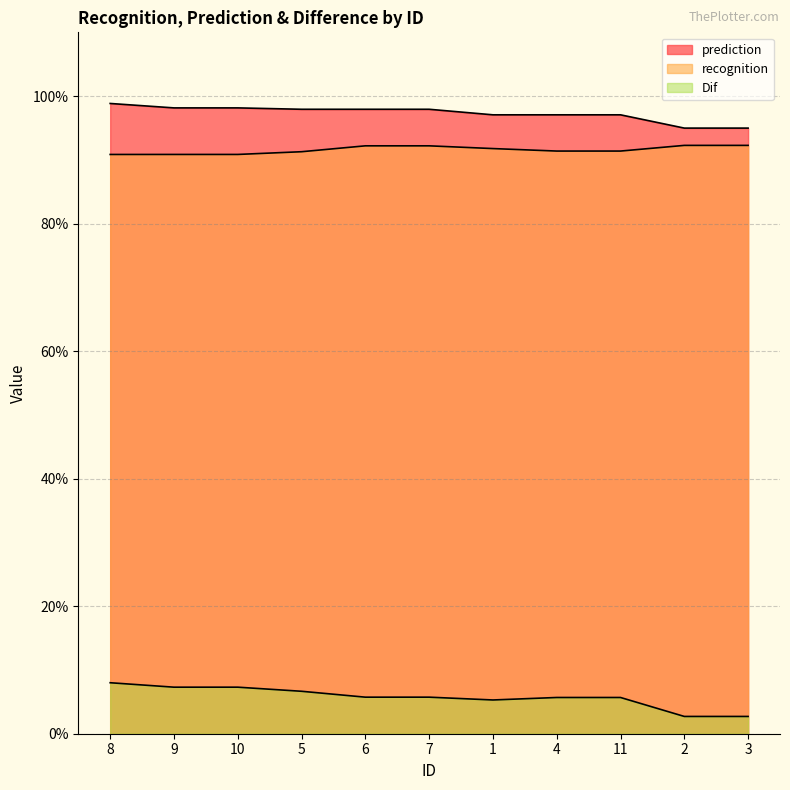

Where is prediction nearest to the value 96?

2